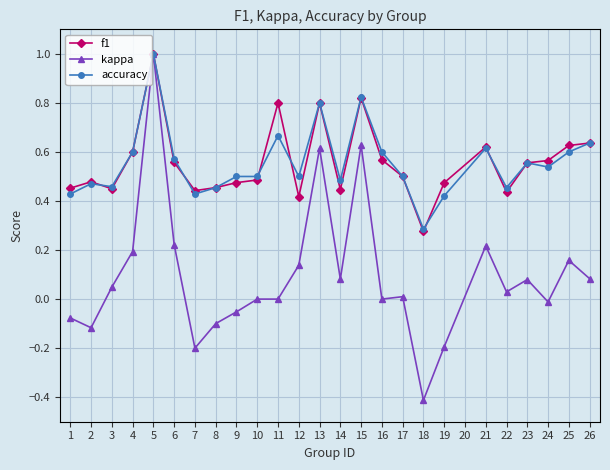

What is the total value across all series at 23?

1.2